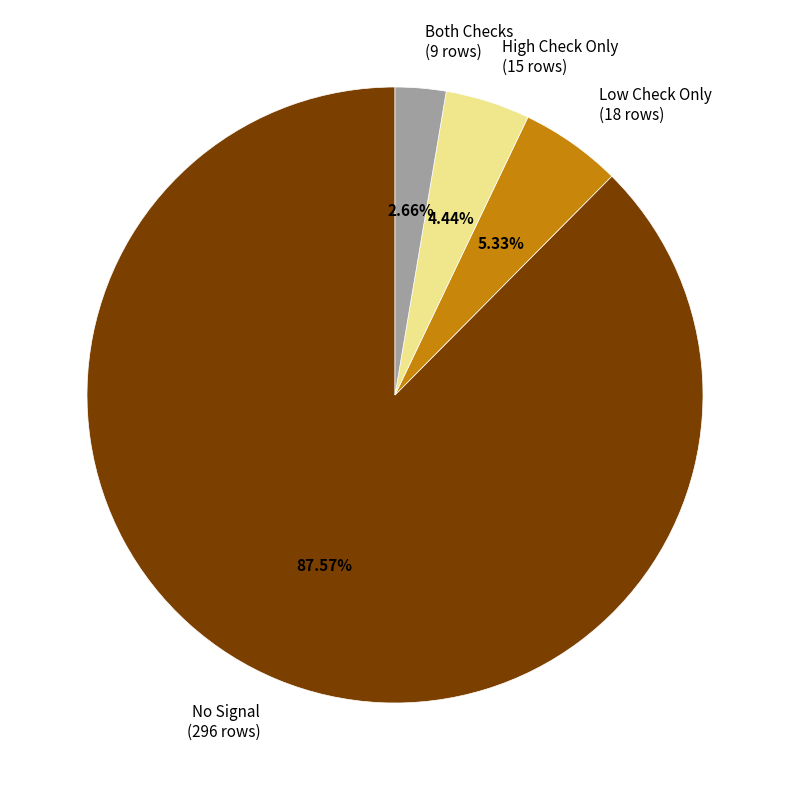

Which slice is the largest?

No Signal (296 rows)